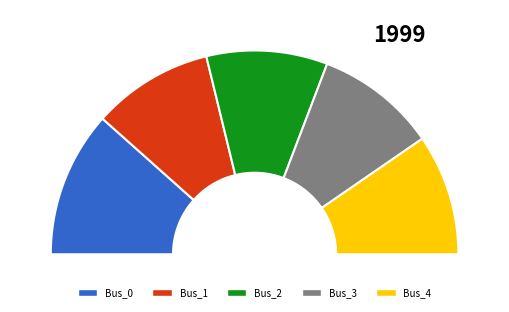

What portion of the pie excludes Bus_3?

80.8%